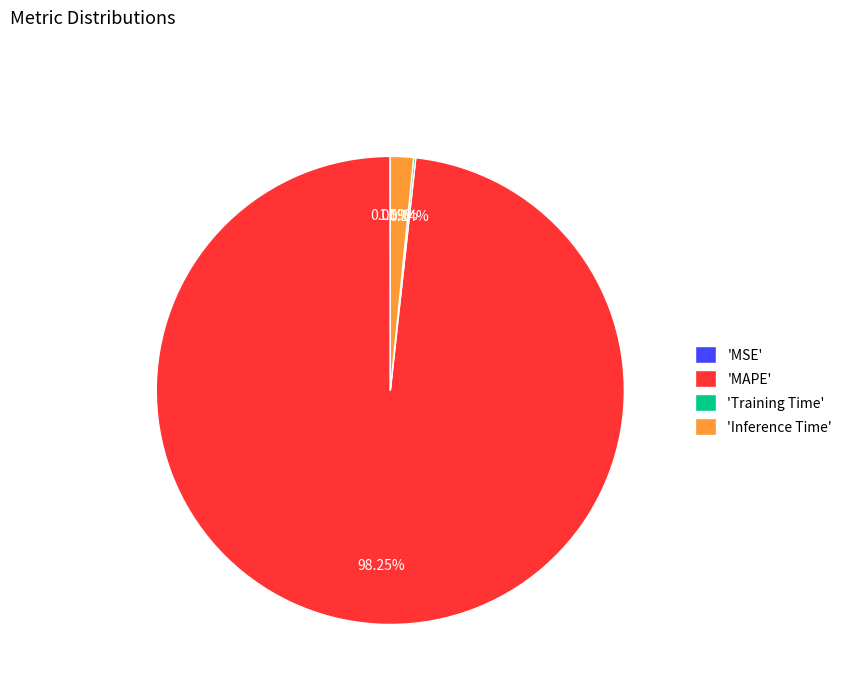

Which slice represents more than half of the pie?

'MAPE'